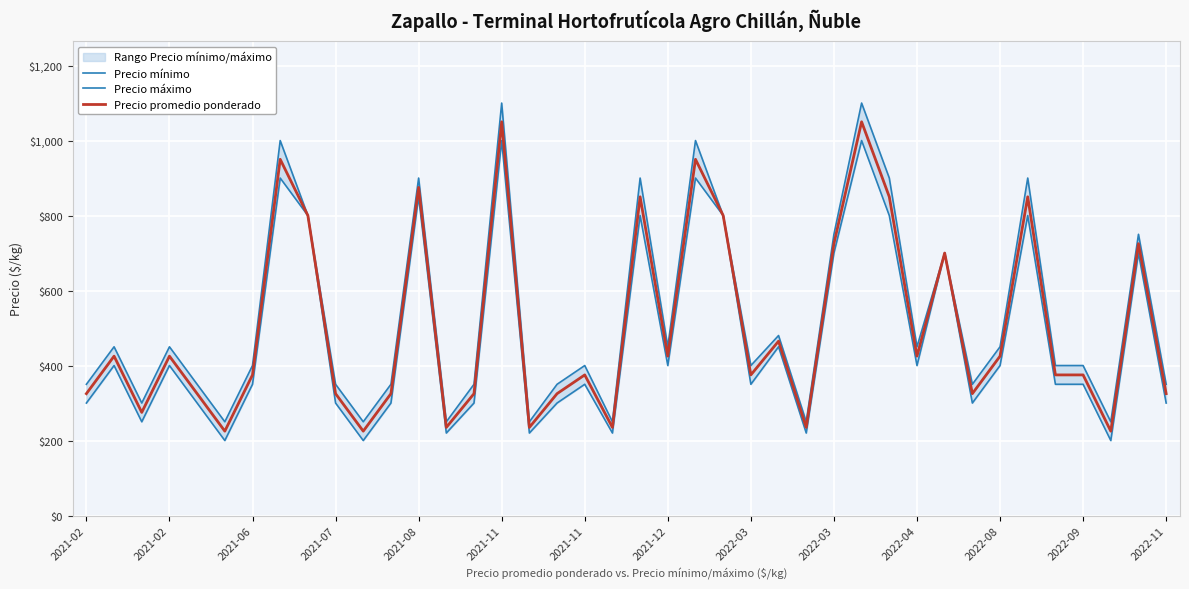

True or false: Precio máximo and Precio promedio ponderado intersect in this chart.

False